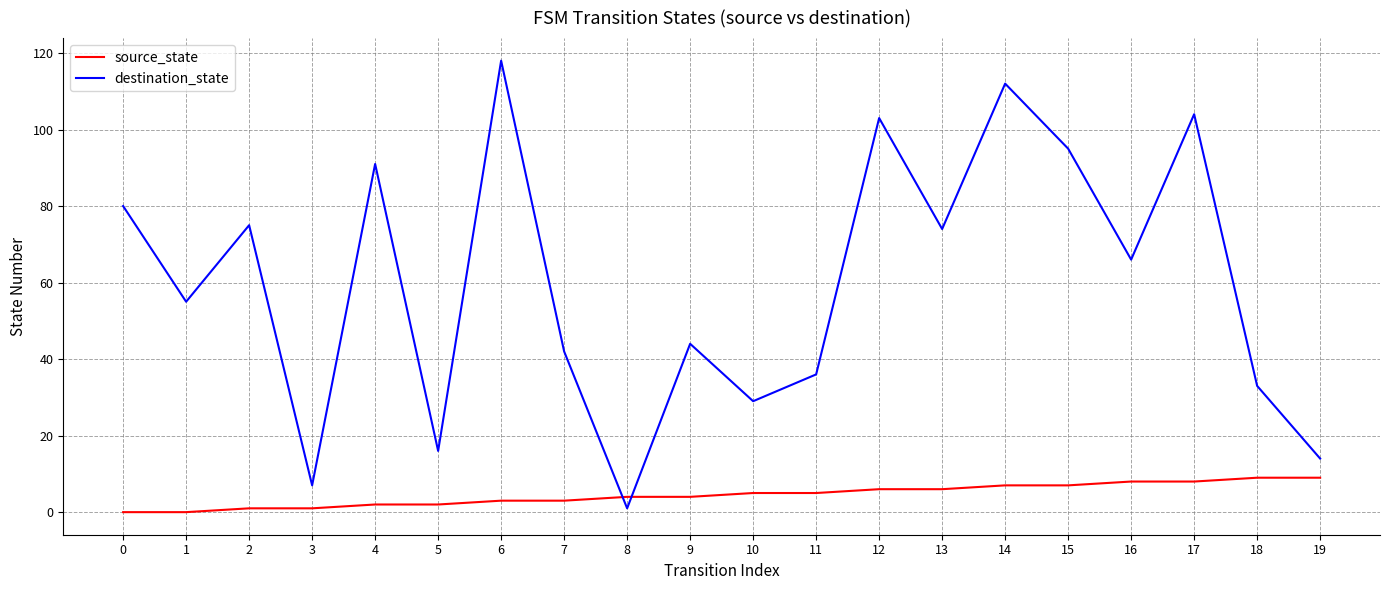

Reading left to right, extract all data points from this chart.

source_state: 0	0	1	1	2	2	3	3	4	4	5	5	6	6	7	7	8	8	9	9
destination_state: 80	55	75	7	91	16	118	42	1	44	29	36	103	74	112	95	66	104	33	14